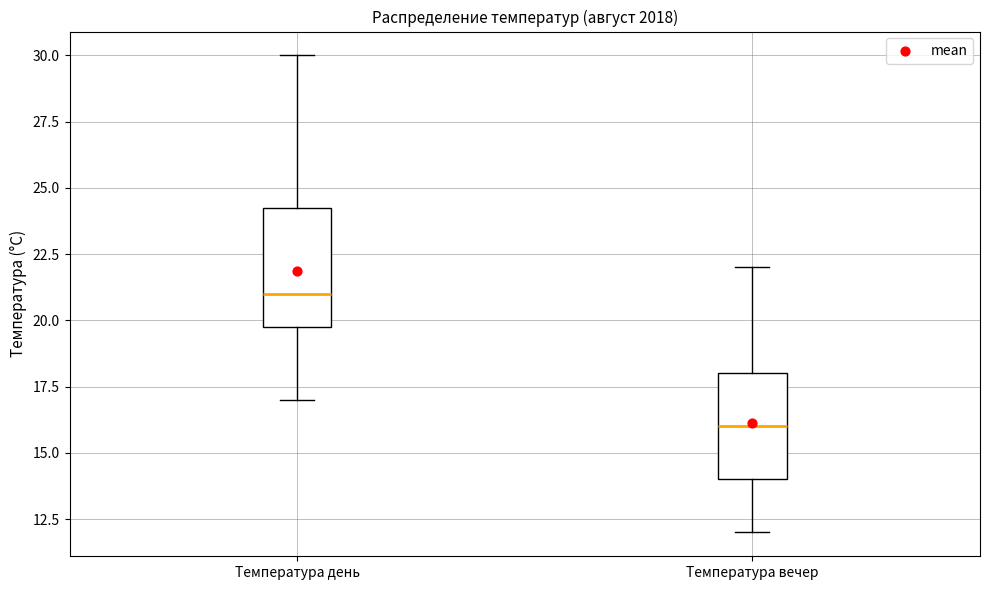

Reading left to right, read every box against the y-axis: the position of its median line, the range the box covers, and the ends of its whiskers. The values are not printed on the chart, so give them approximately, as read against the axis.

Температура день: median 21.0, box 20.0 to 24.5, whiskers 17.0 to 30.0
Температура вечер: median 16.0, box 14.0 to 18.0, whiskers 12.0 to 22.0